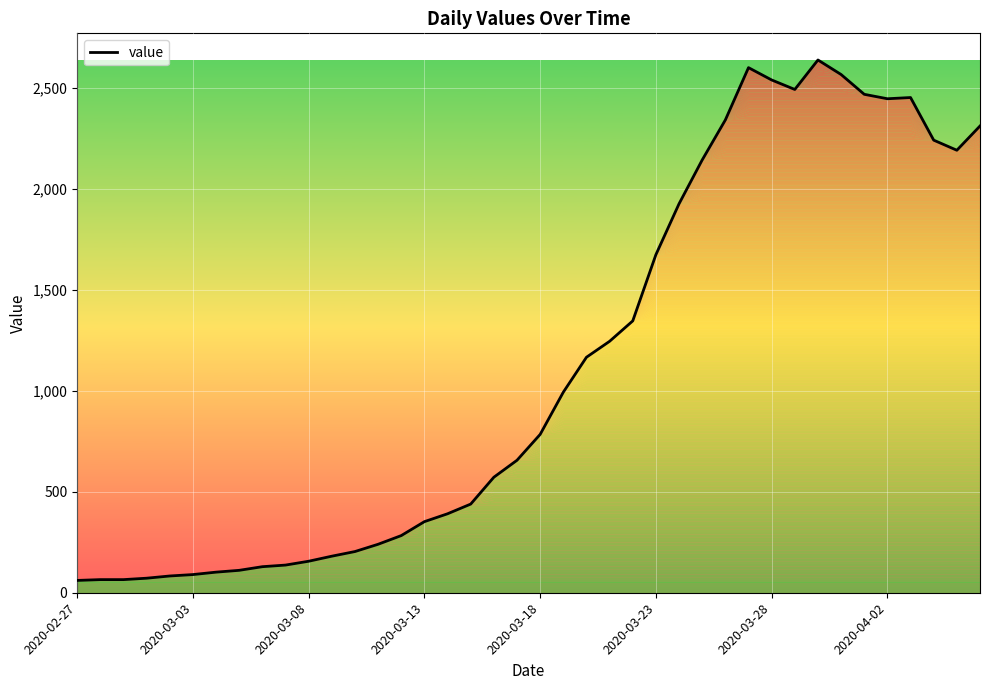

What is the smallest value displayed?

61